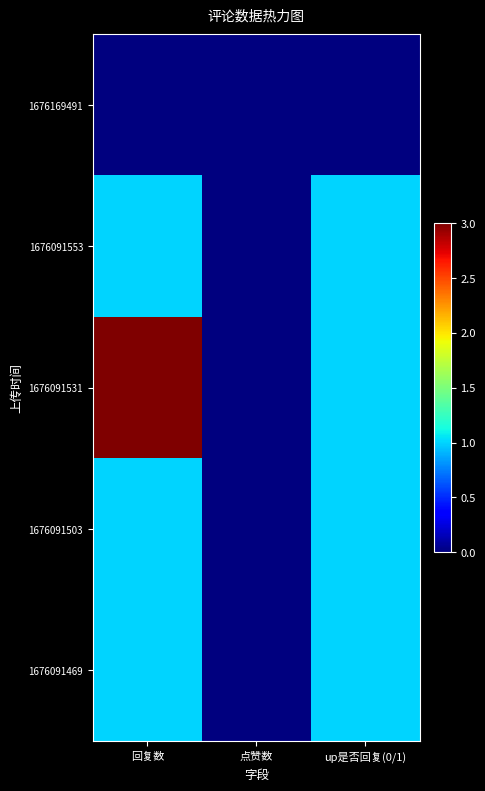

At how many categories does at least one series exceed 0?

2